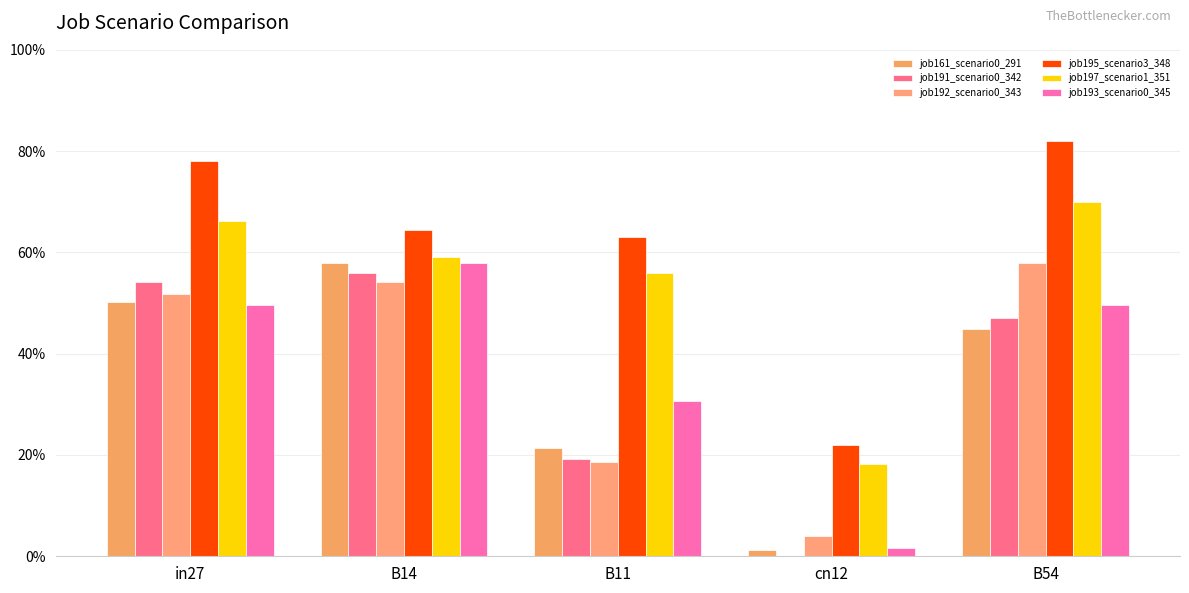

What position from the right is B14?

4